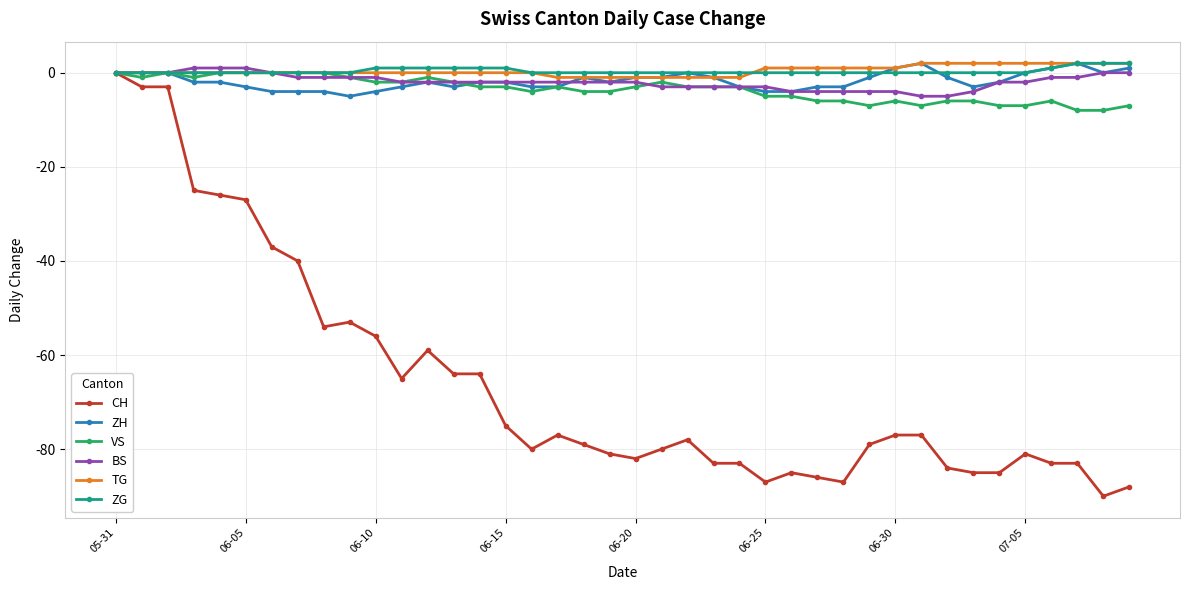

What is the sum of all ZH values?

-69